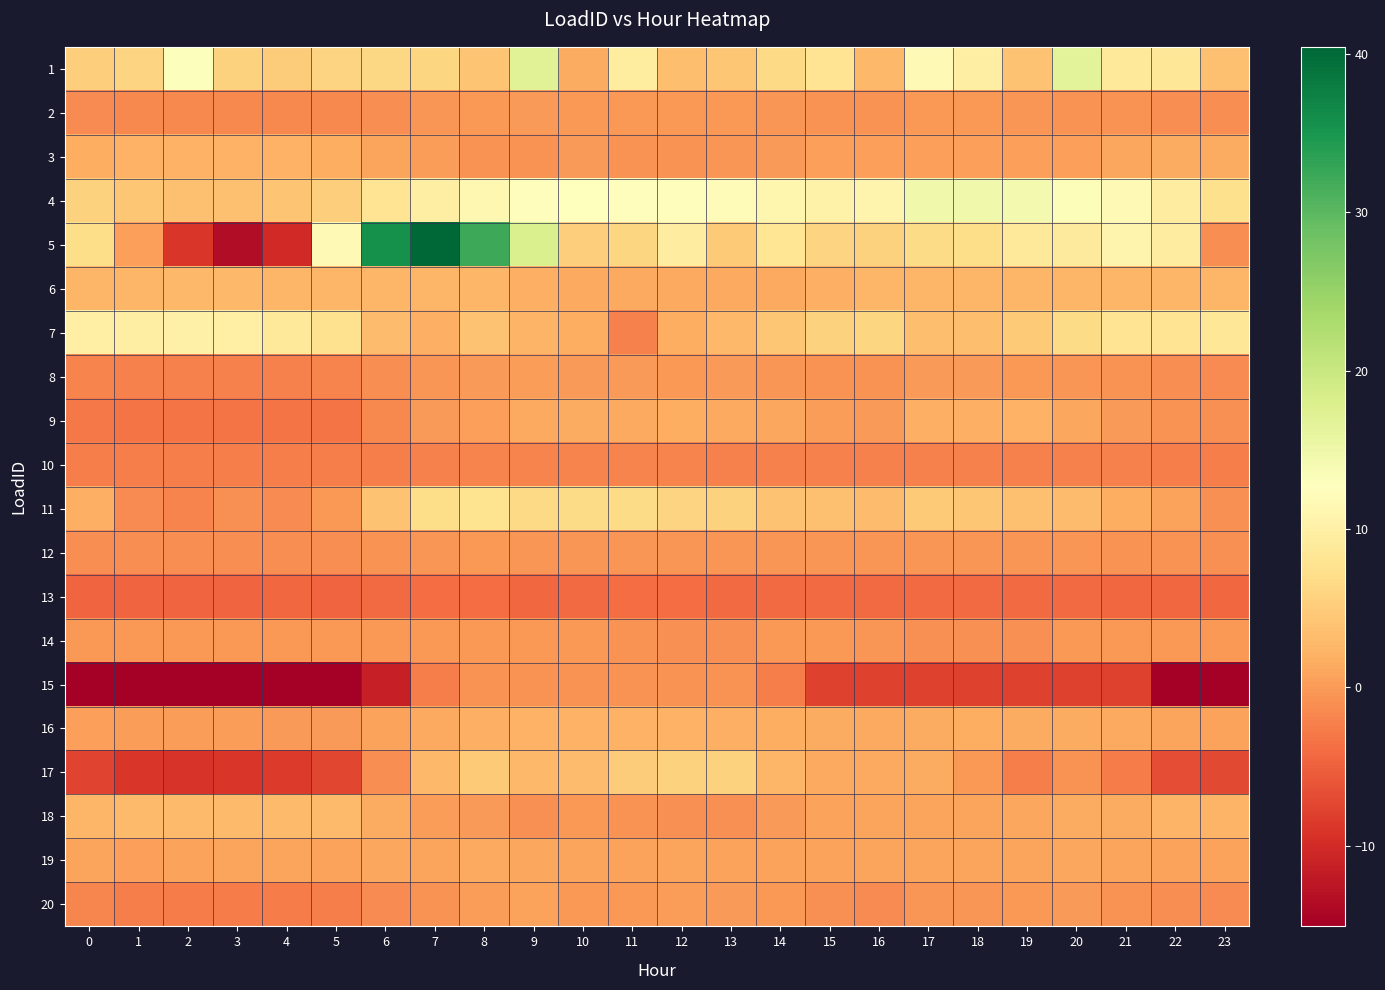

What is the total value across all series at 6?

38.8